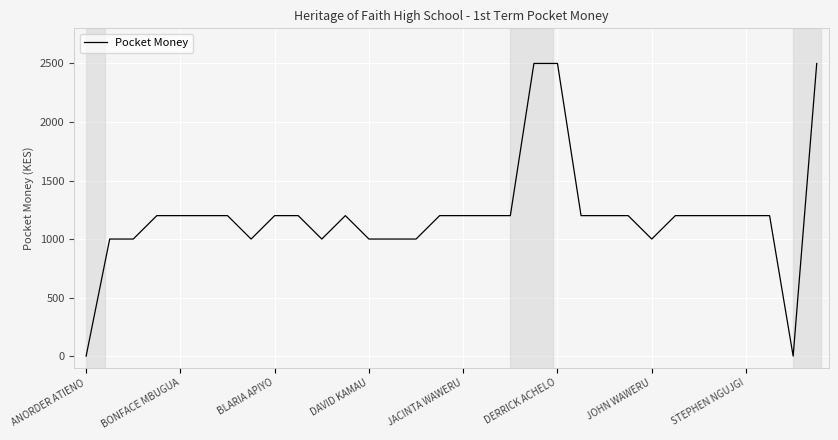

How many lines are shown in the chart?

1